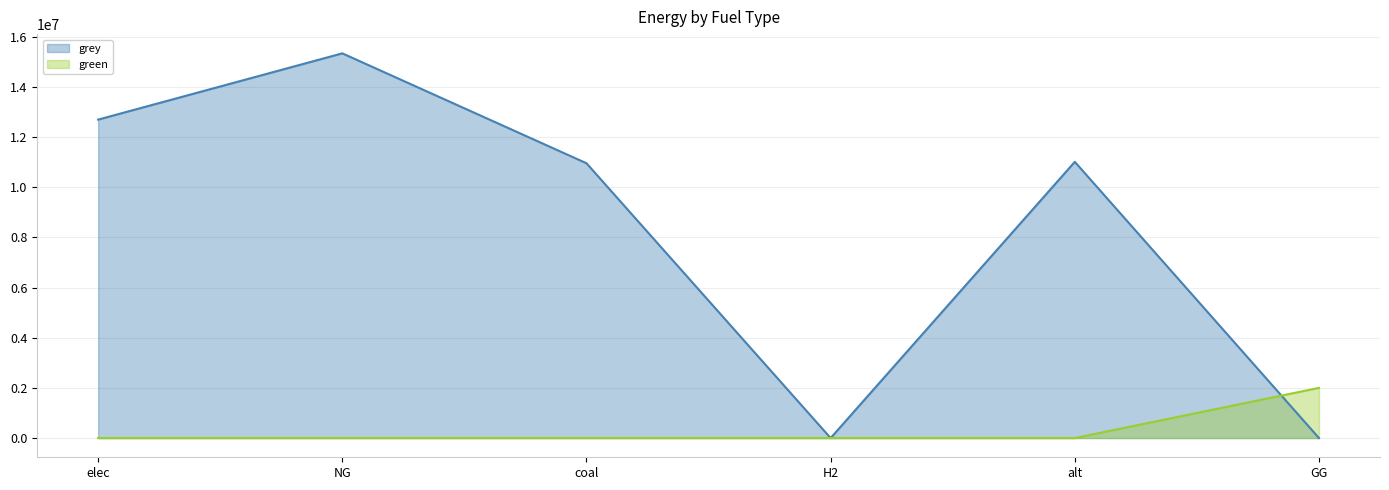

The value of grey at GG is 0.0. True or false?

True